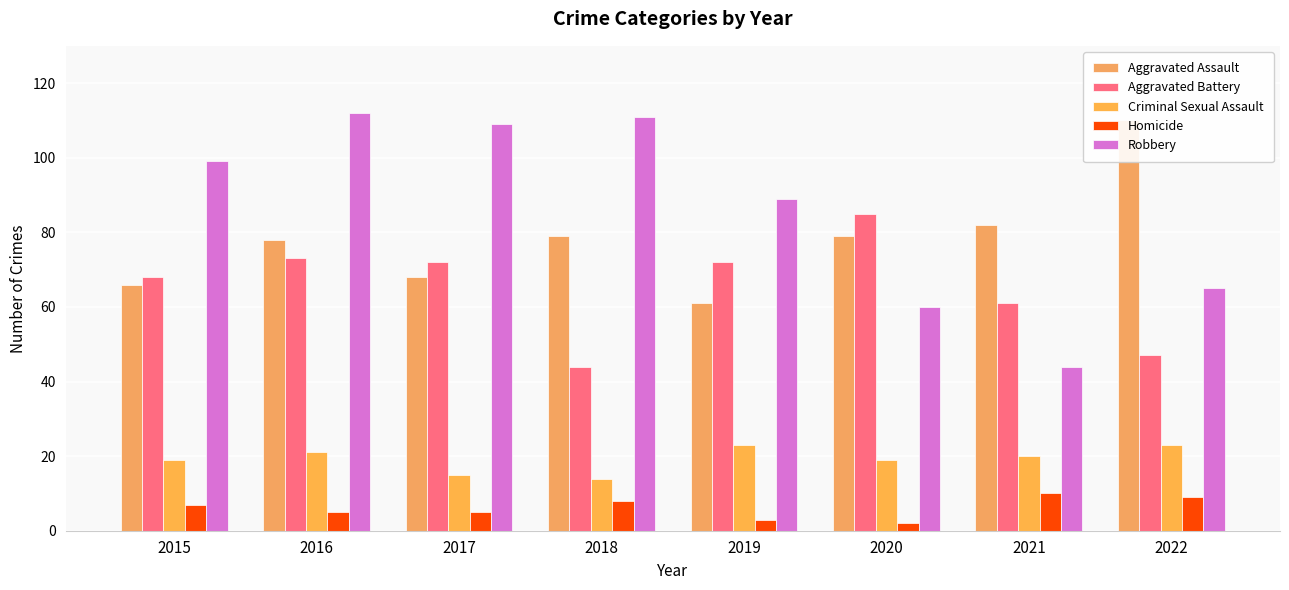

Between 2019 and 2022, which series saw the biggest shift?

Aggravated Assault